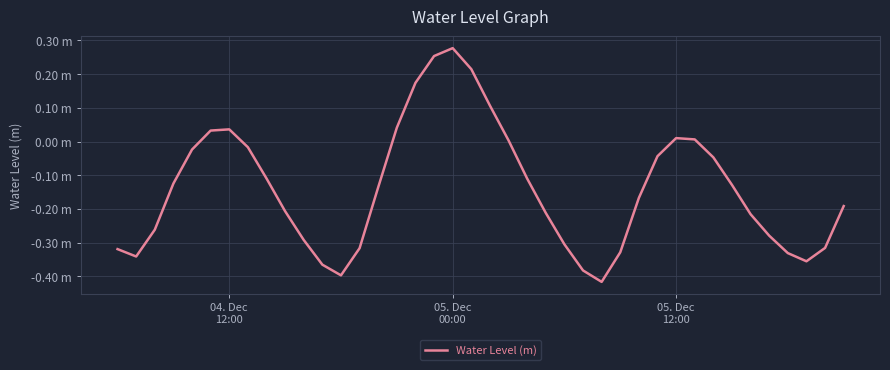

At which category does the data reach its first local peak?

04. Dec 12:00